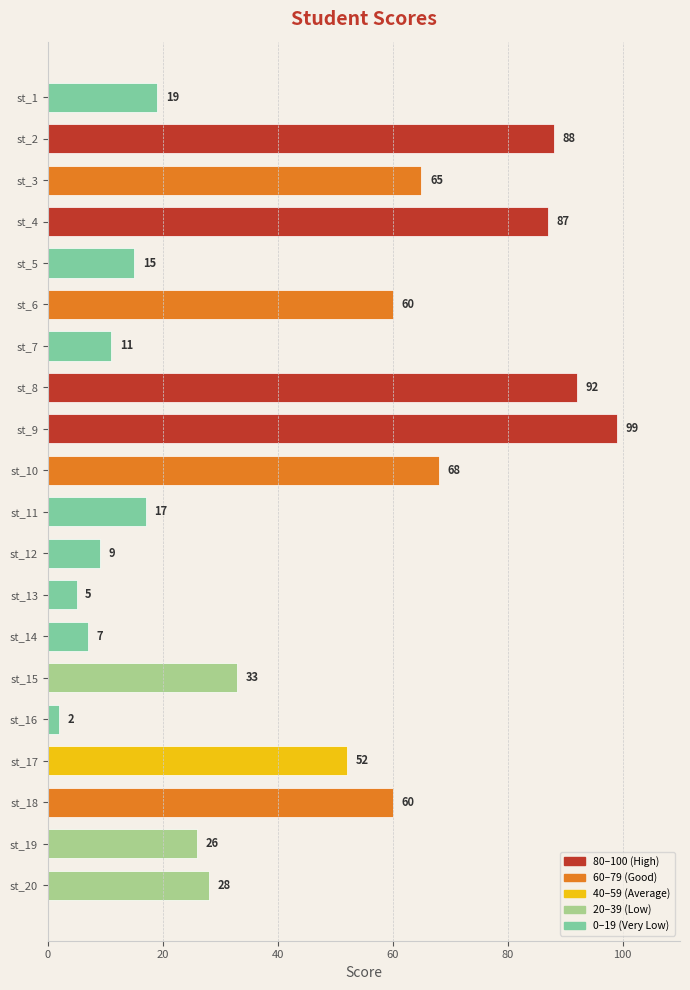

What is the value of the 15th bar from the top?

33